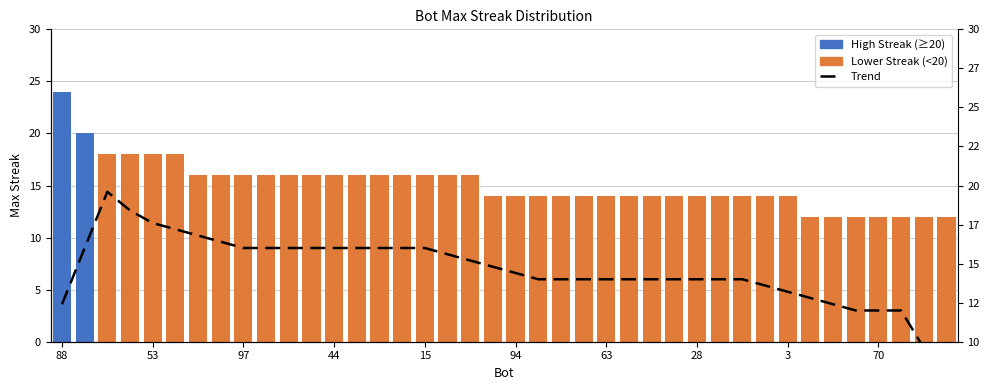

What is the approximate value of Trend at 29?

14.0